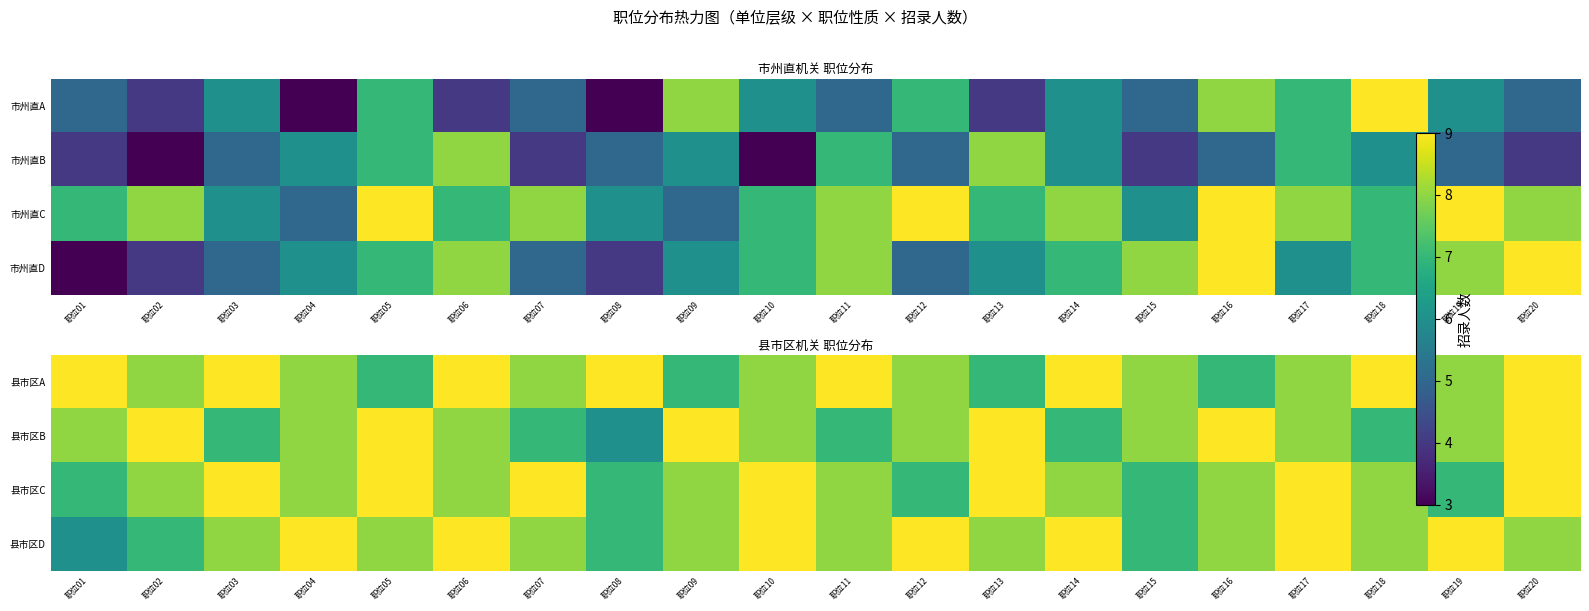

Read the 县市区C value at 职位08.

7